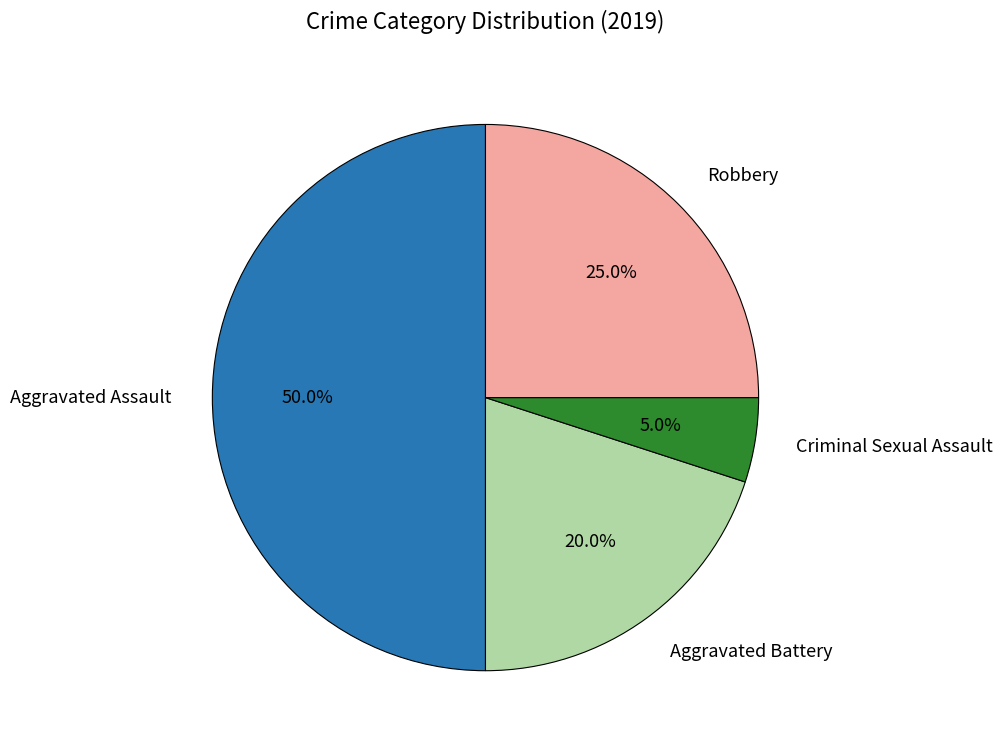

True or false: Aggravated Assault accounts for 43% of the total.

False